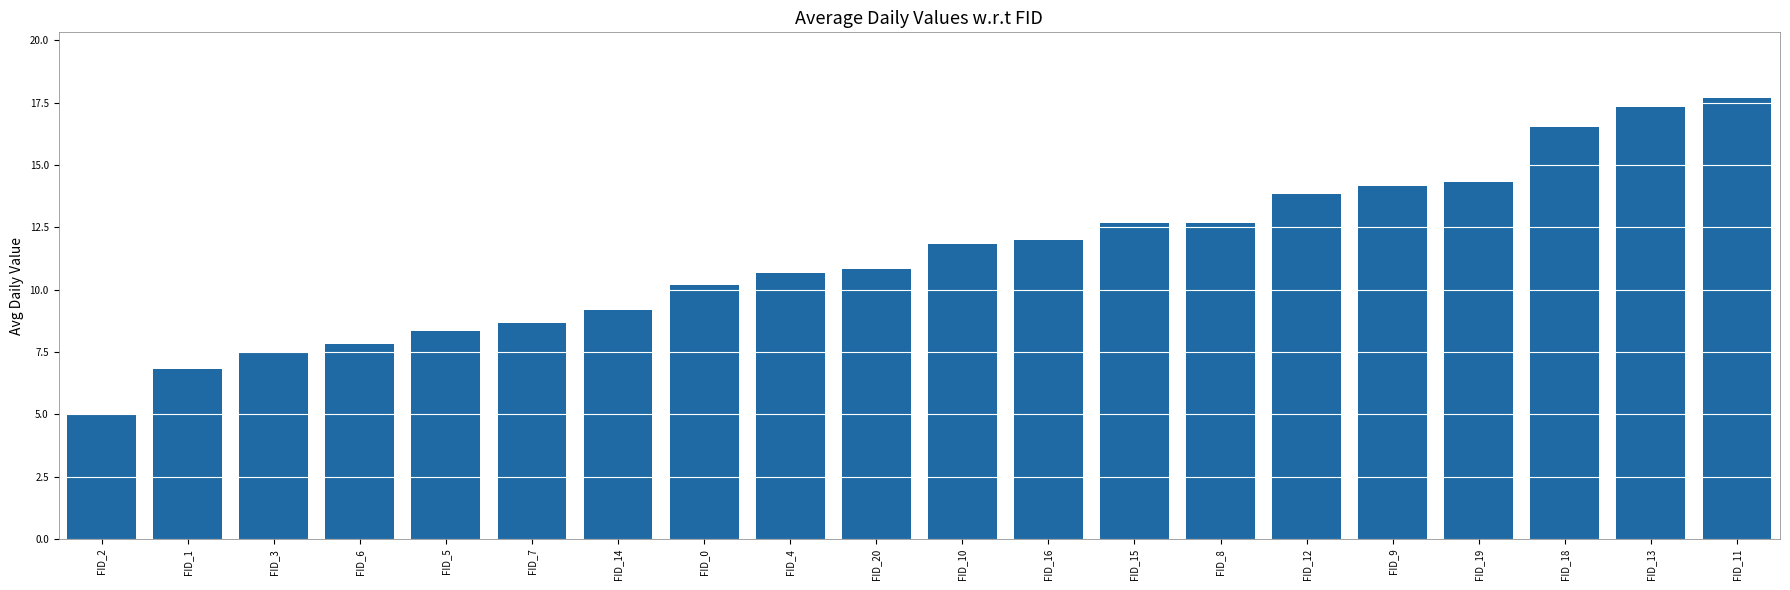

Which label corresponds to the largest value in the chart?

FID_11